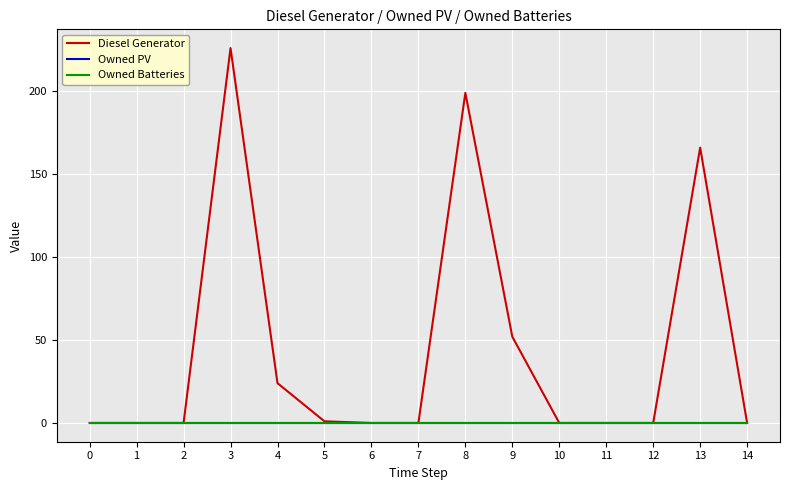

Does the chart have visible grid lines?

Yes